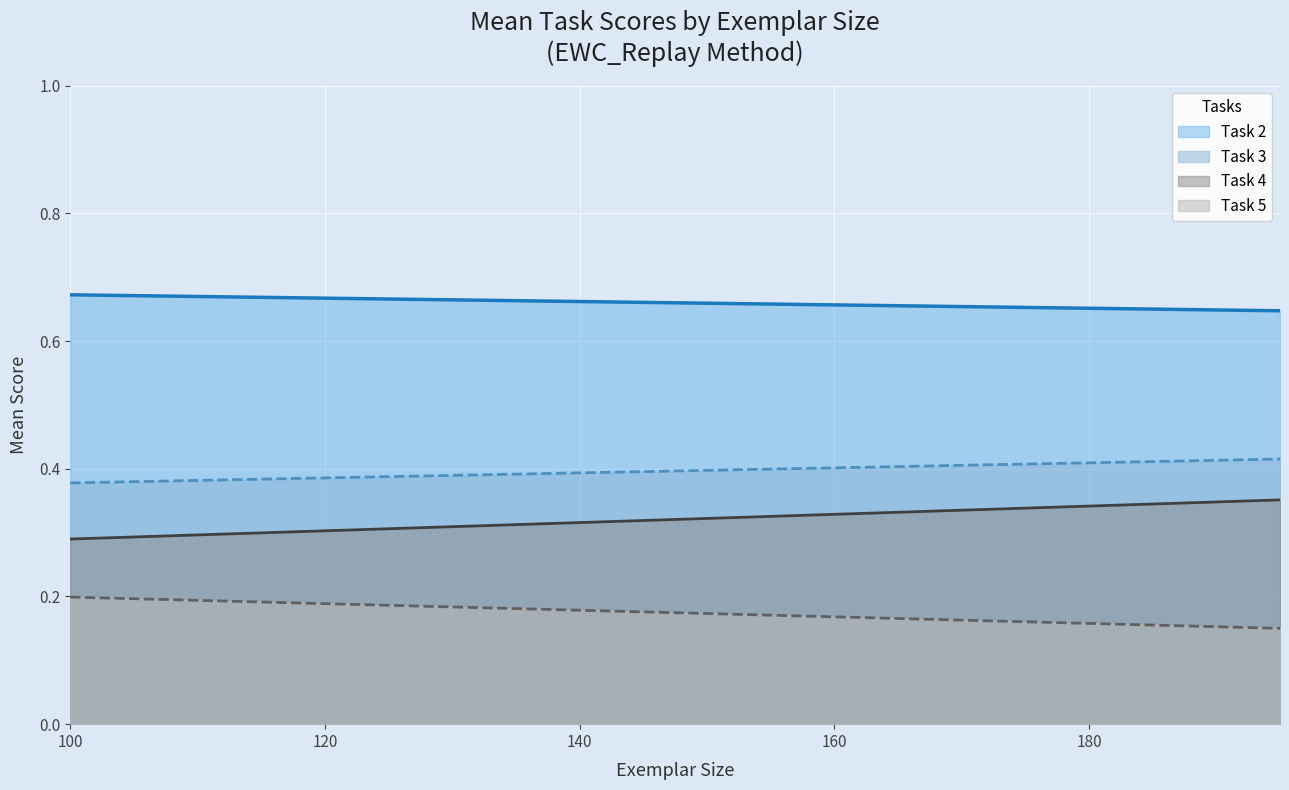

List the series in order of their overall mean, highest first.

Task 2, Task 3, Task 4, Task 5